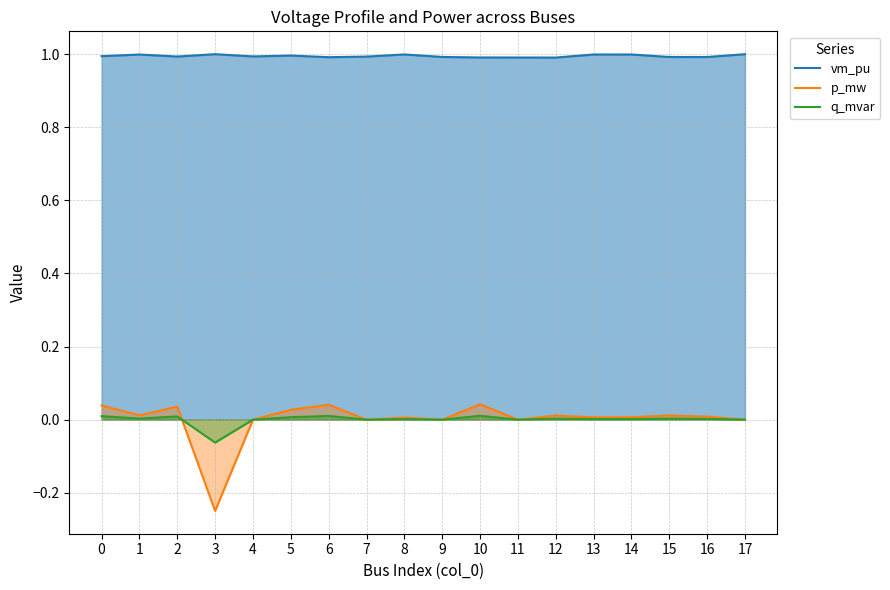

What is the value of the vm_pu point at the 16th from the left?

1.0